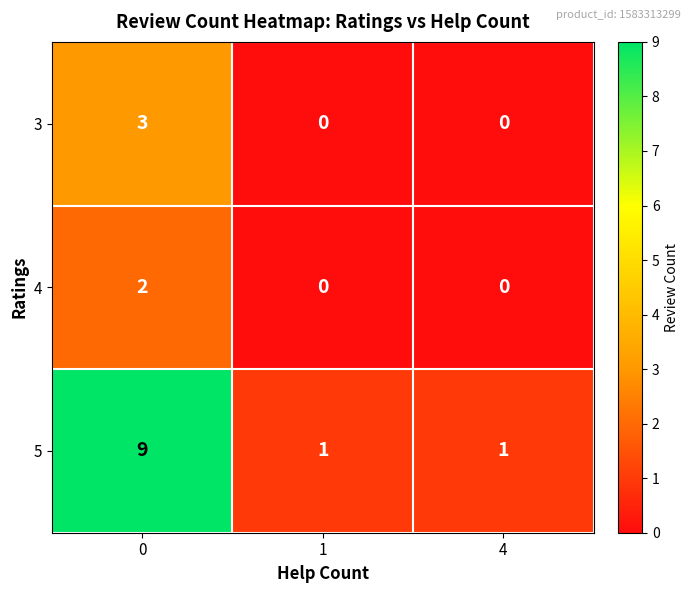

Which series has the largest total across all categories?

5